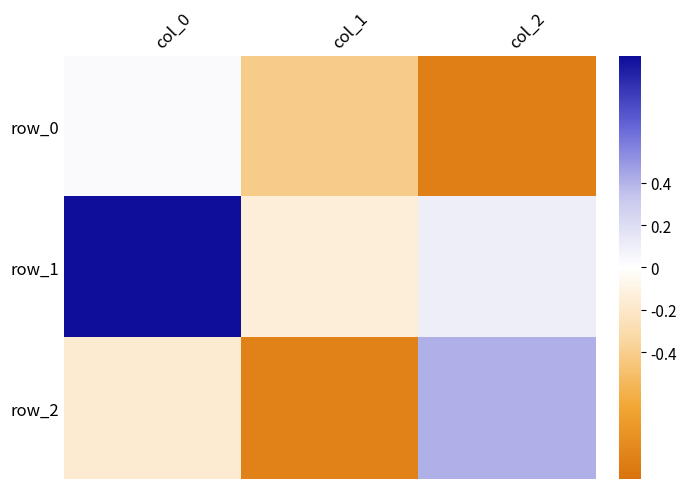

At which label does row_2 first exceed 0?

col_2